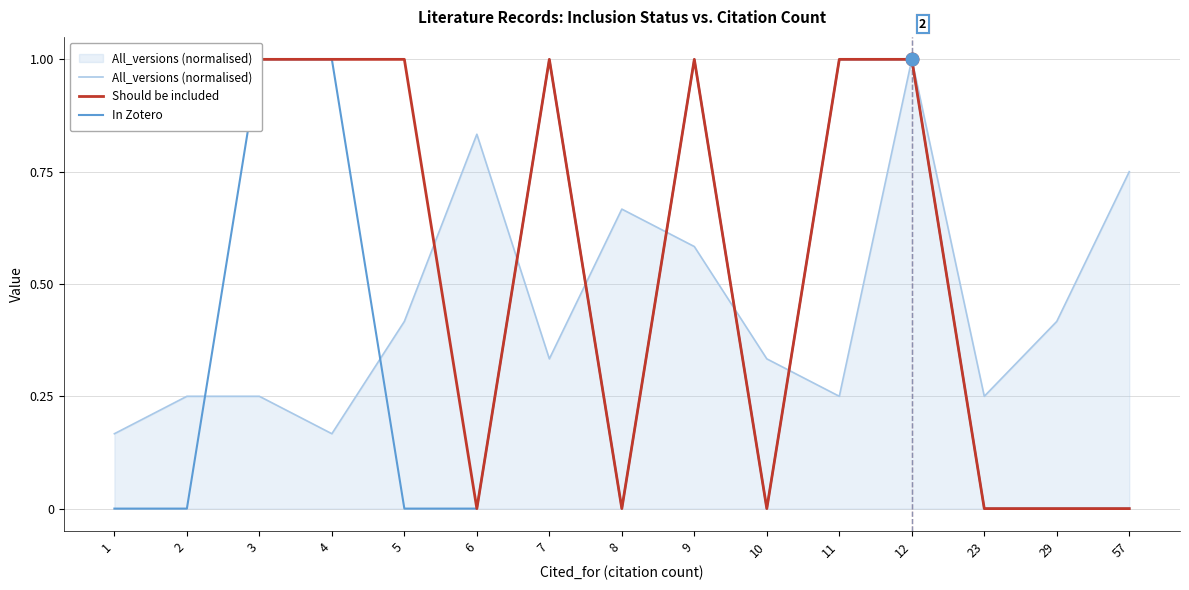

How many intersections are there between In Zotero and All_versions (normalised)?

7